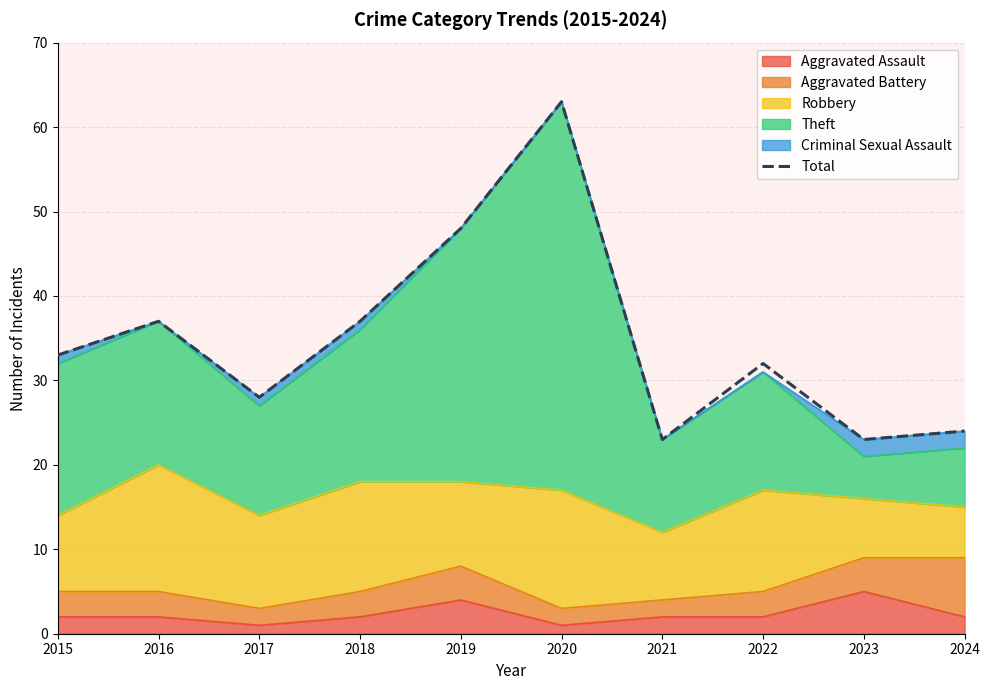

How many data points are less than 33?

5